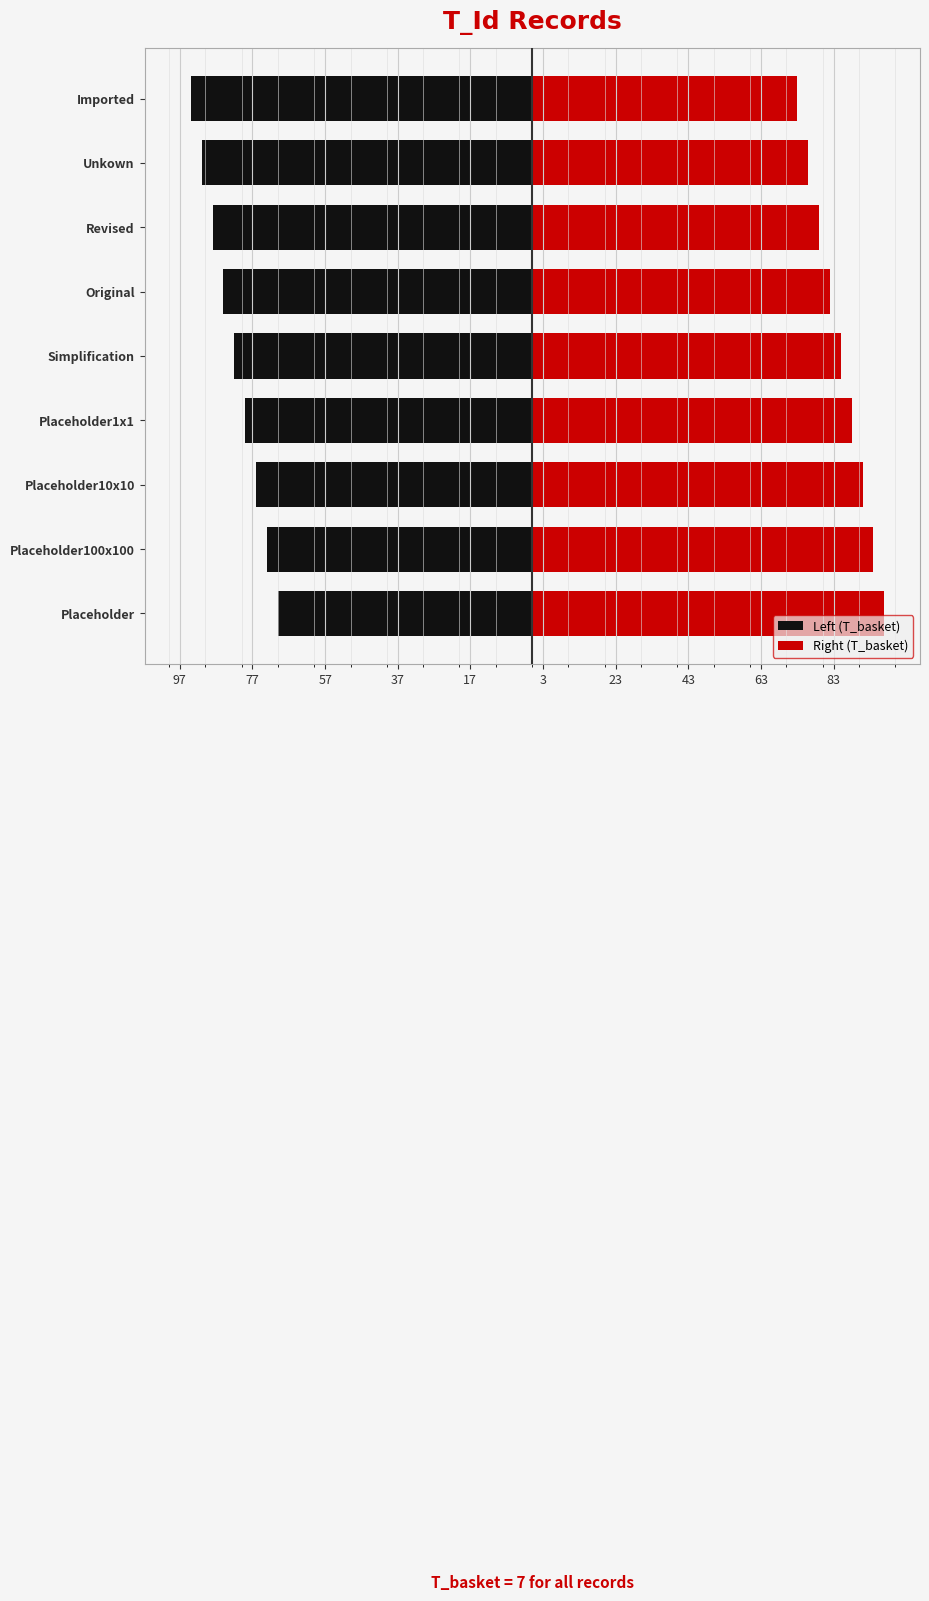

How many Right (T_basket) values are between 79 and 91?

5